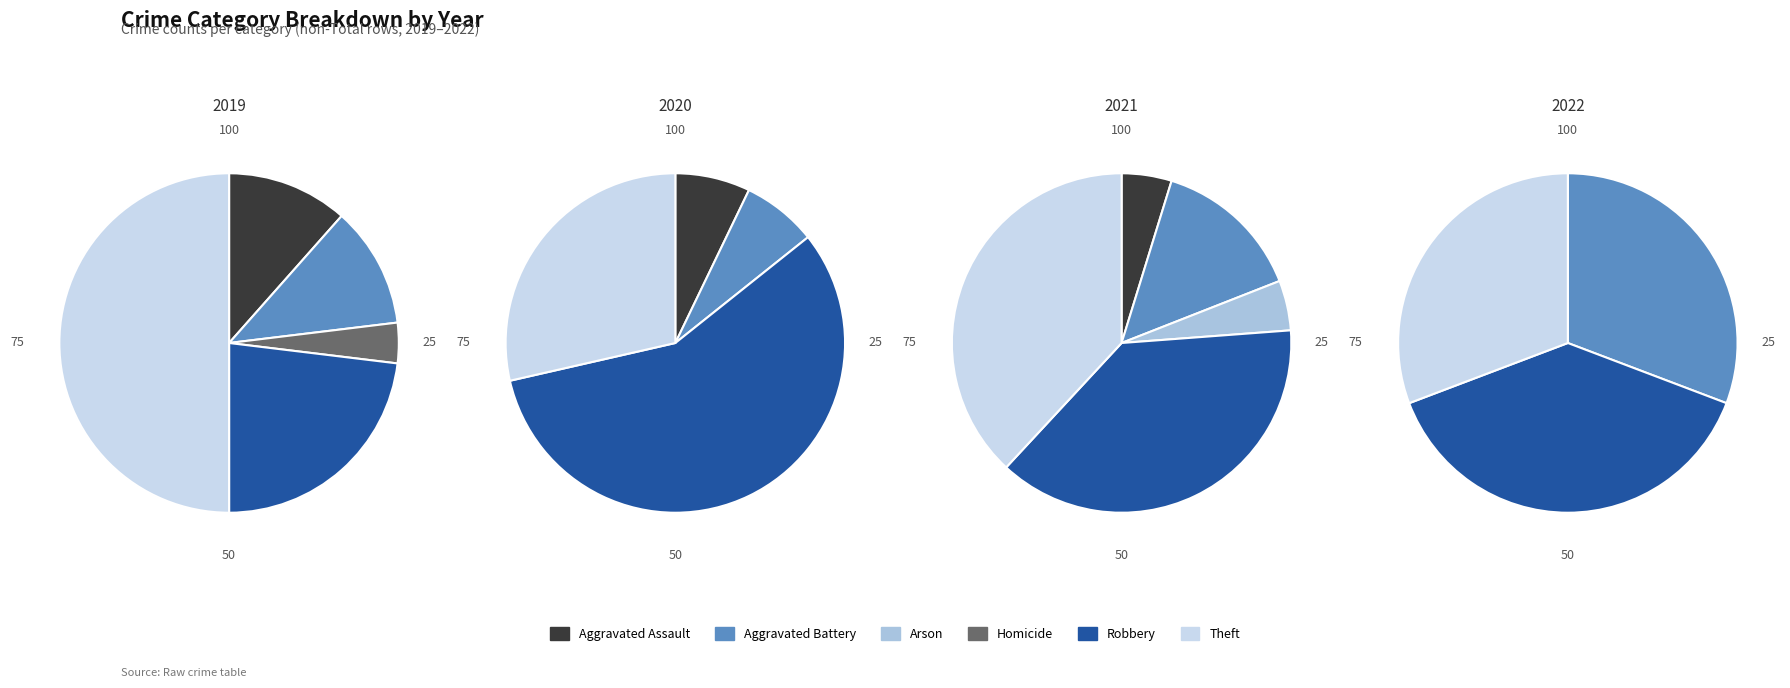

Does Theft represent more than half of the total?

No